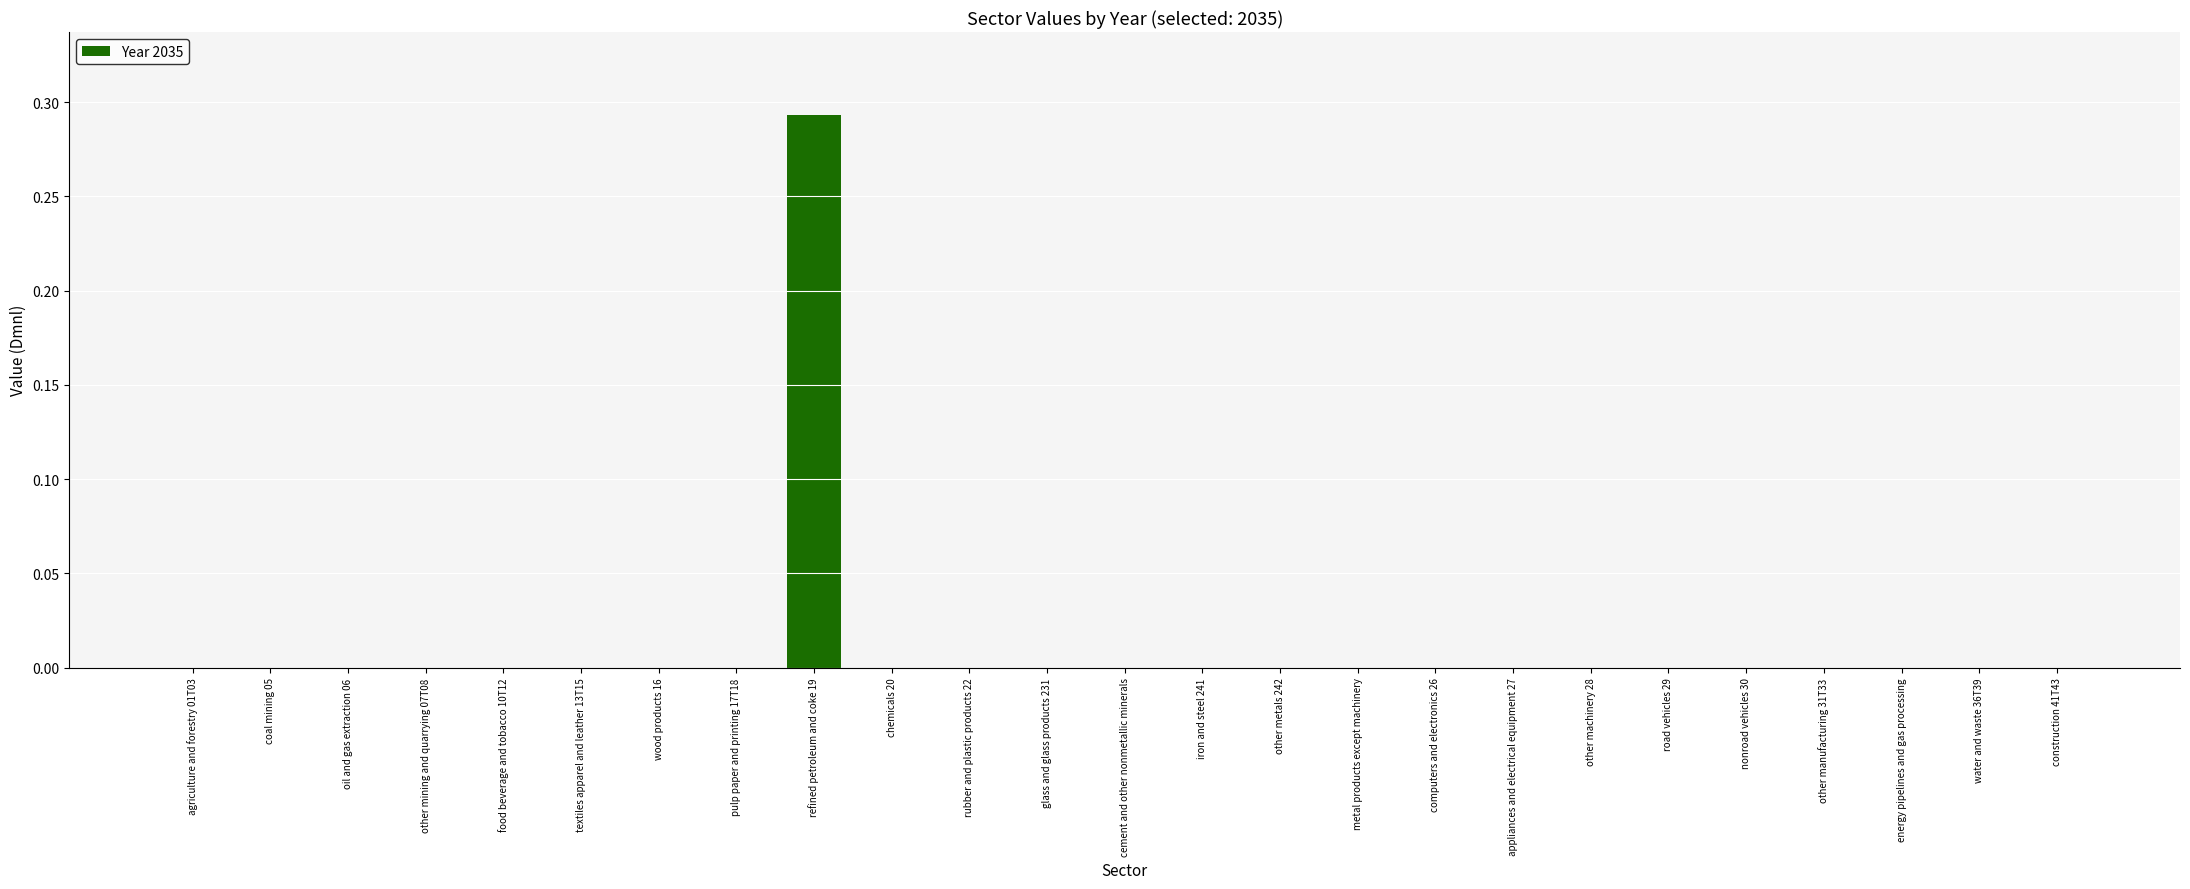

The chart shows a value of 0.2 at appliances and electrical equipment 27. True or false?

False